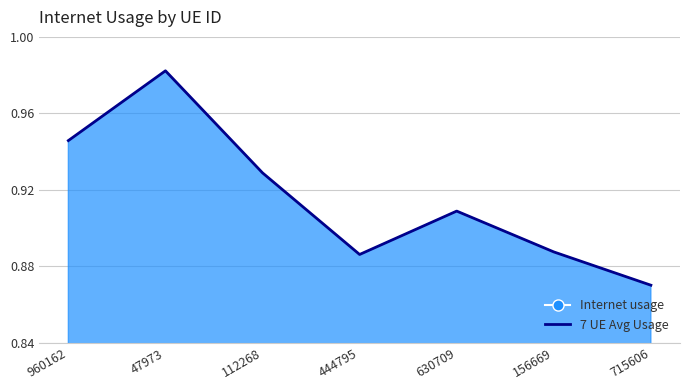

What is the sum of the values at 444795 and 112268?

1.8